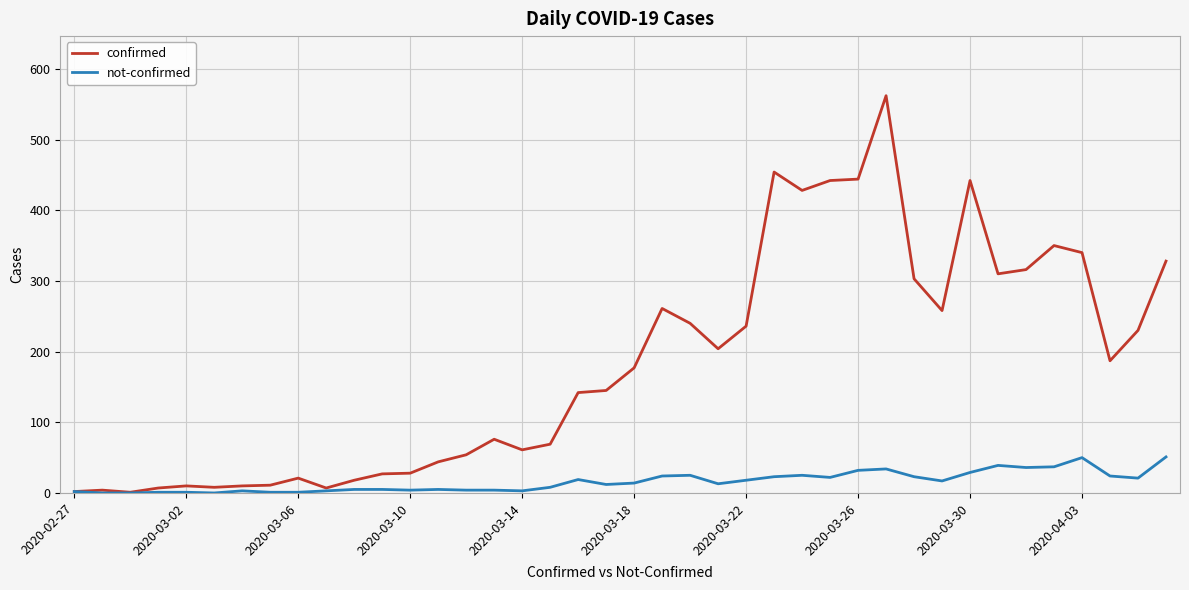

In confirmed, how many points are lower than both neighbors (excluding endpoints)?

9